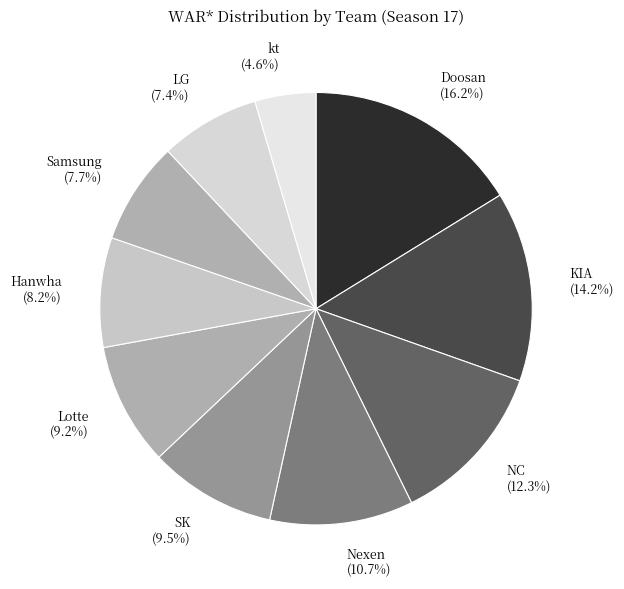

To the nearest percent, what is the combined percentage of Lotte and kt?

14%